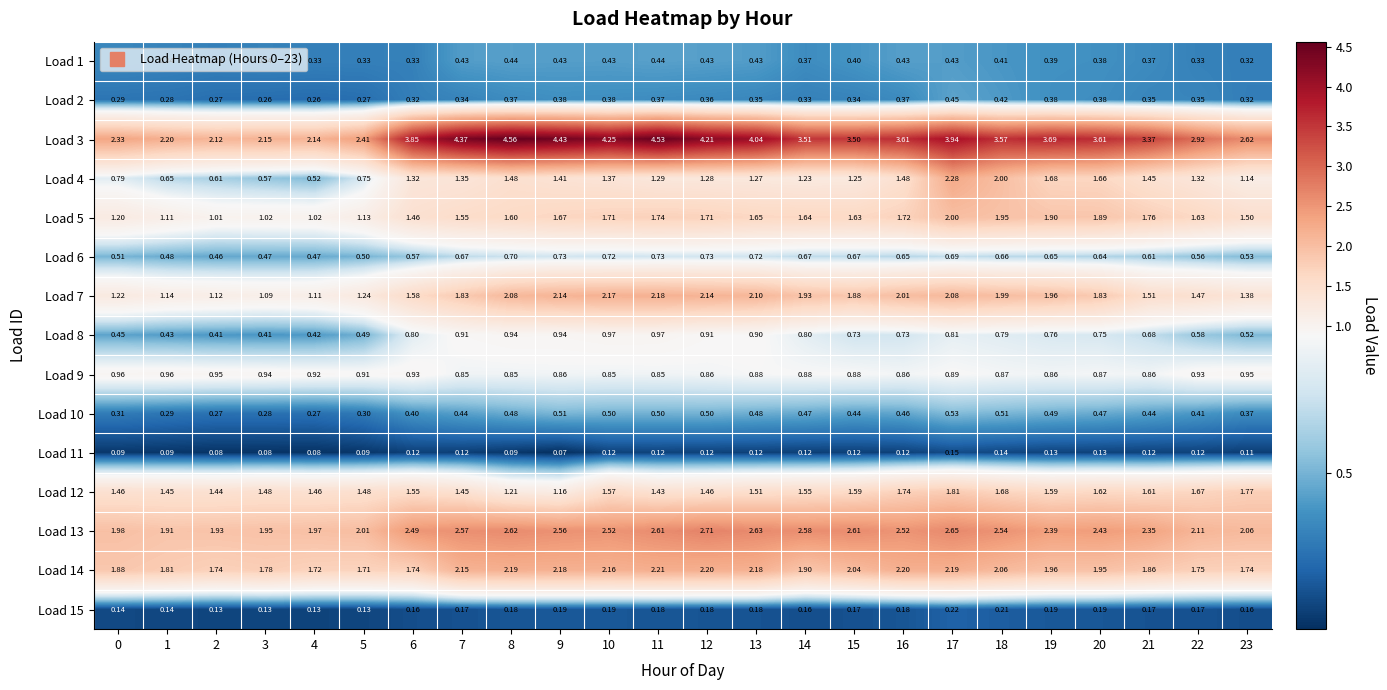

Is the value of Load 1 at 5 greater than the value of Load 3 at 15?

No